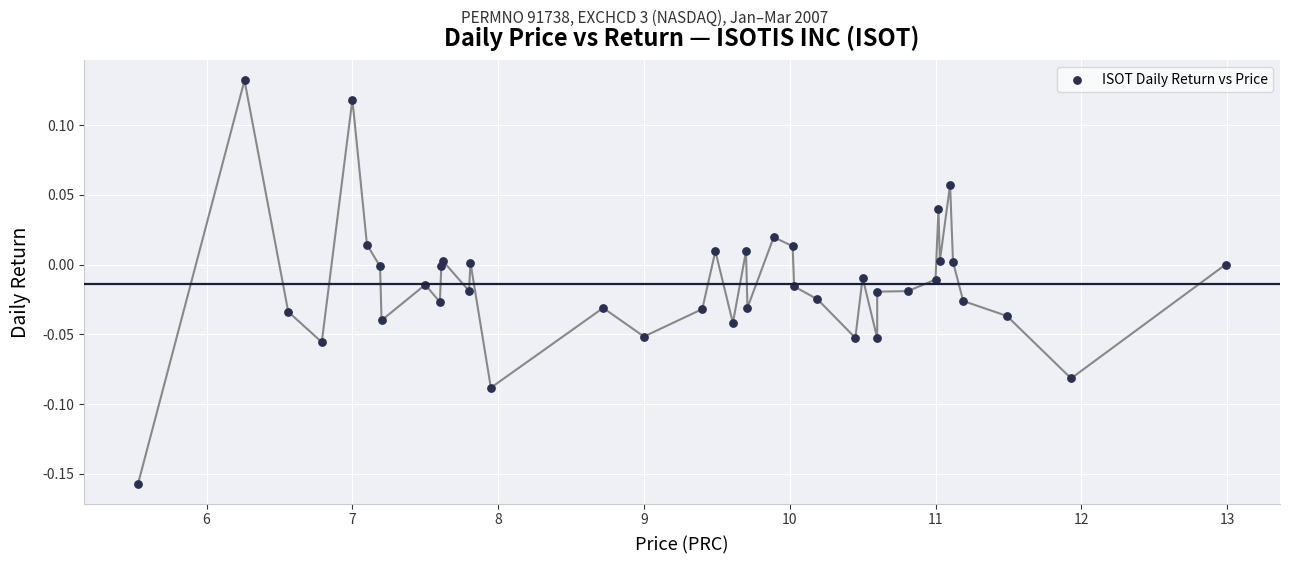

What is the range of Y values (max minus min)?

0.3